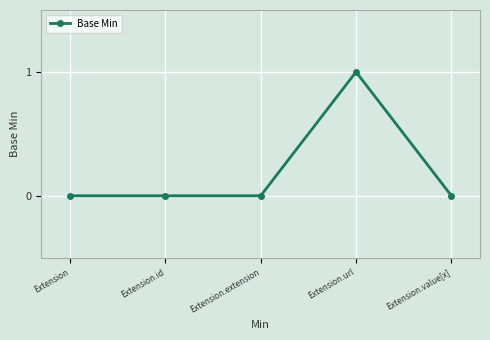

True or false: there are more than 2 points higher than both neighbors.

False